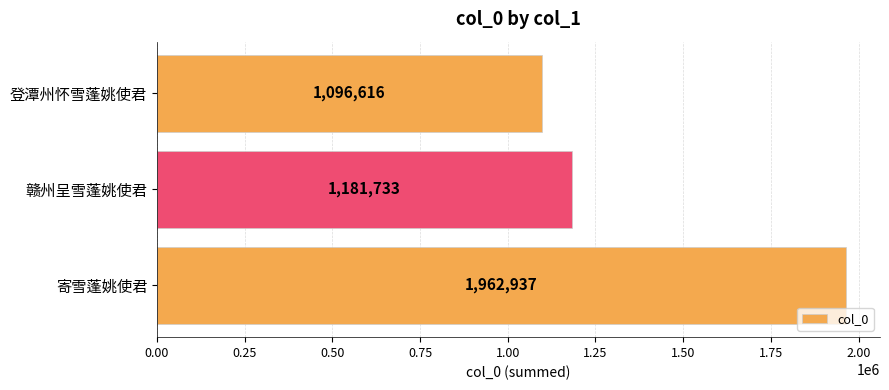

Does the chart contain any negative values?

No